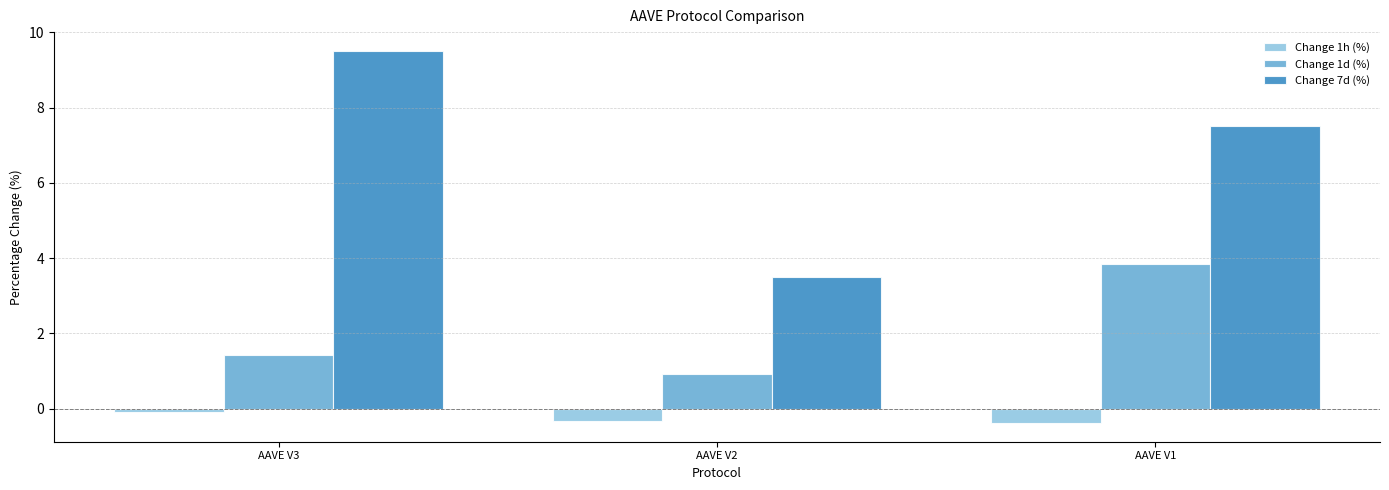

What is the smallest value displayed?

-0.4